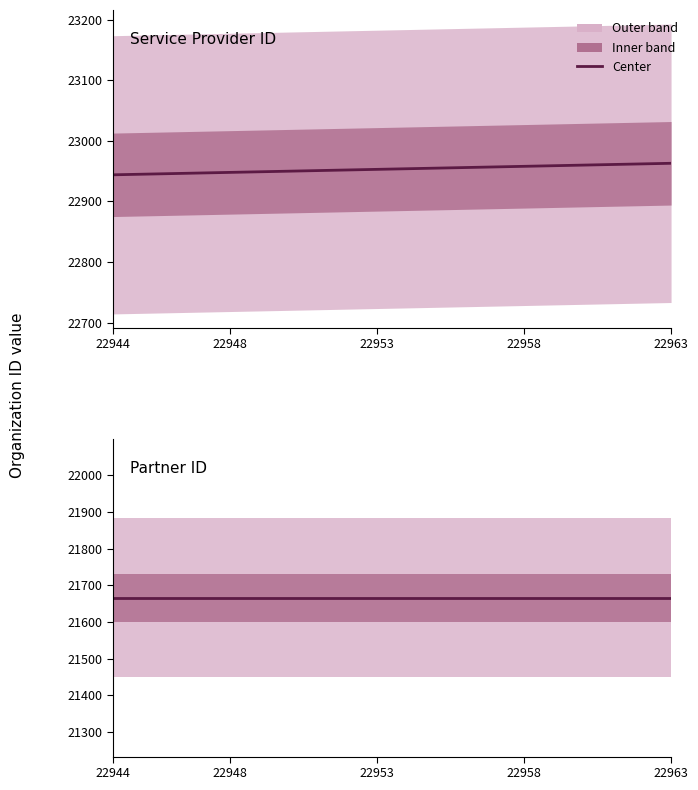

Does the chart have visible grid lines?

No